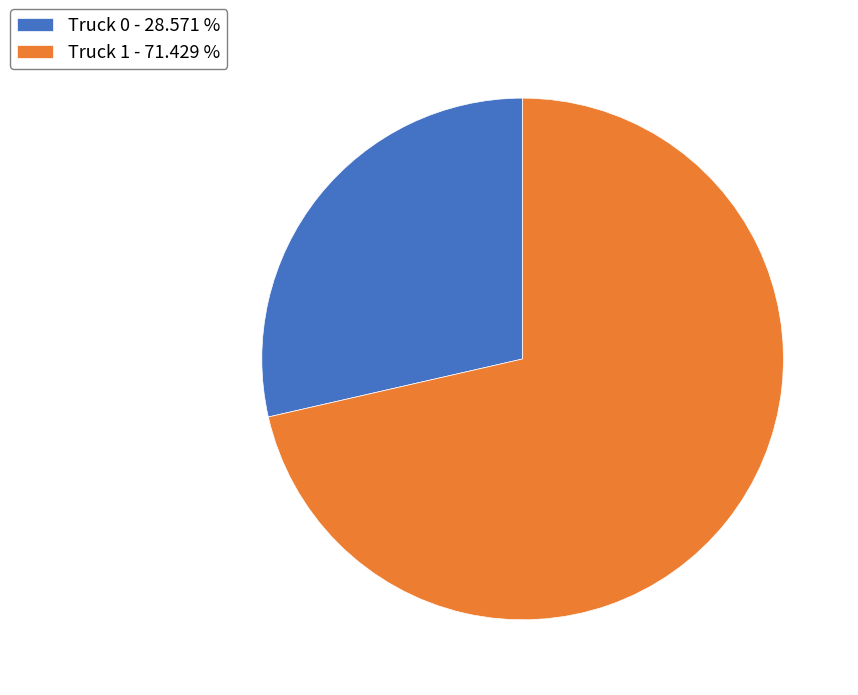

Is there a majority slice in this chart?

Yes